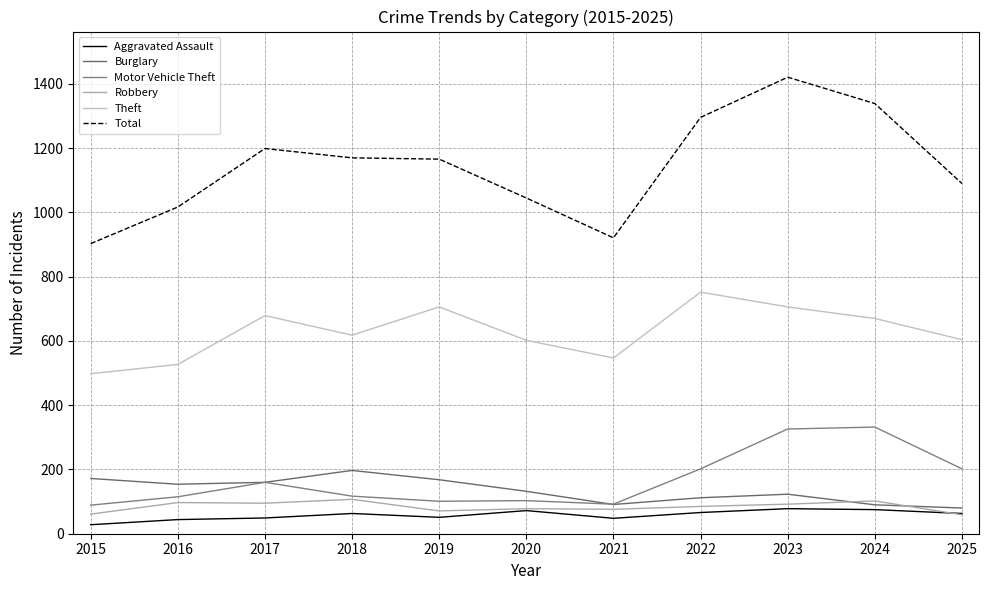

Does the chart display data point markers on the line(s)?

No